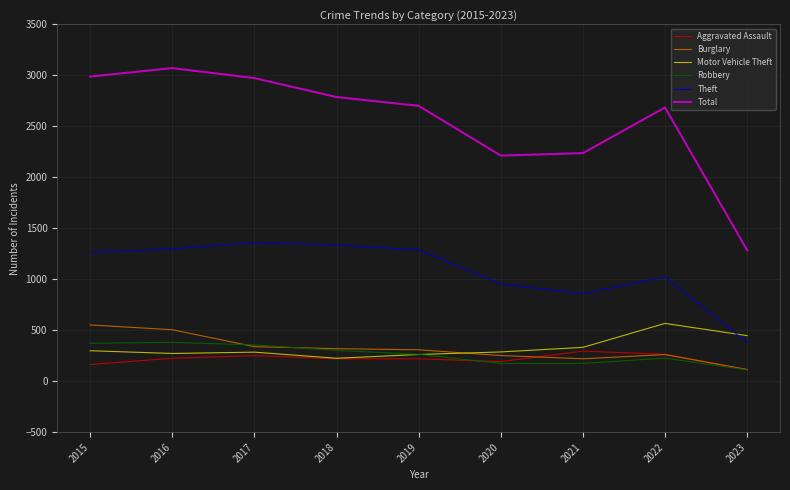

At which label does Motor Vehicle Theft reach its minimum?

2018